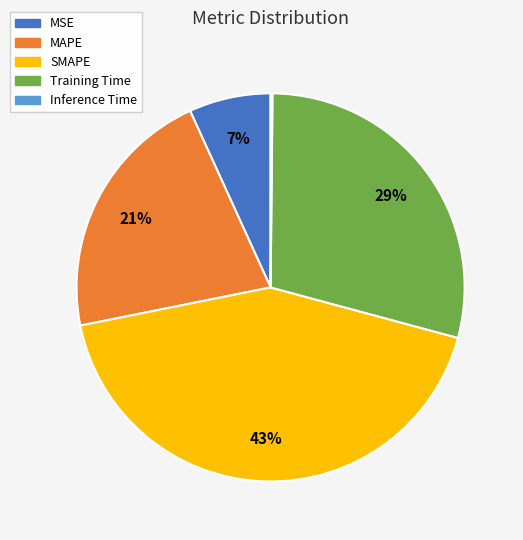

Which slice is the largest?

SMAPE